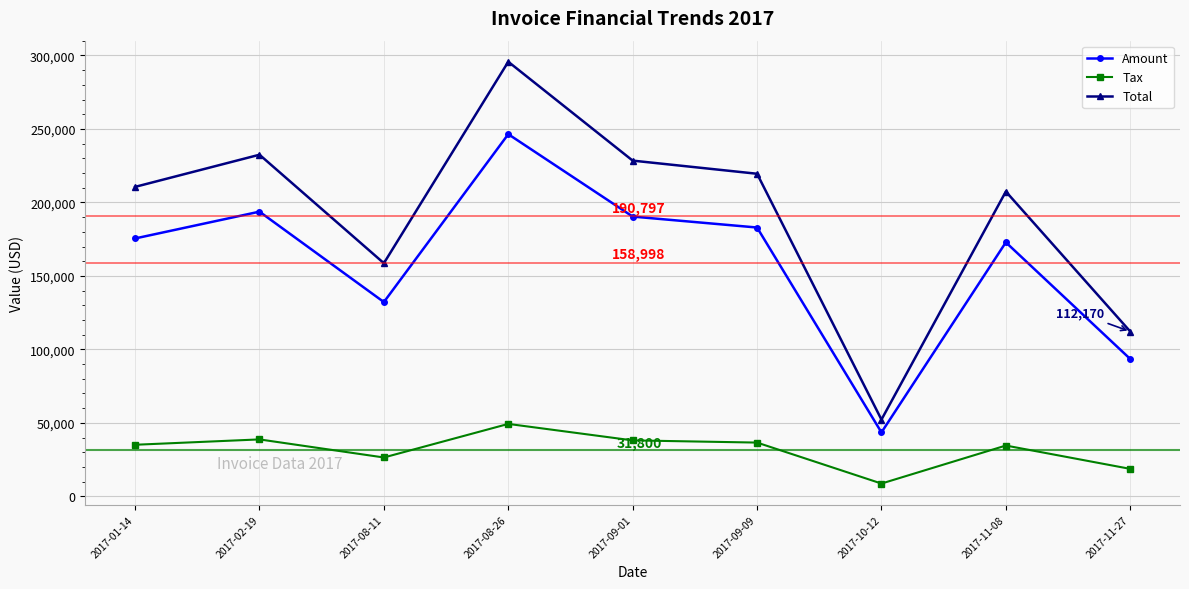

True or false: Amount and Tax cross at least once.

False